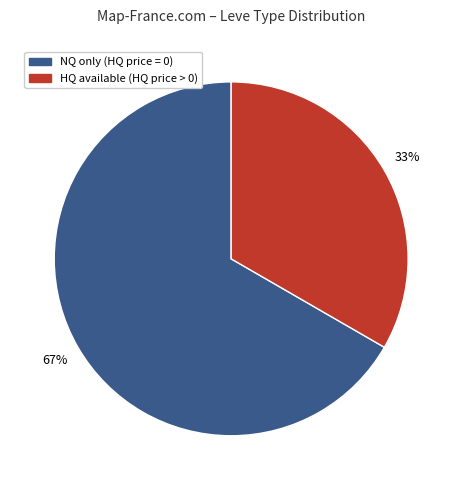

To the nearest percent, what is the average slice percentage?

50%